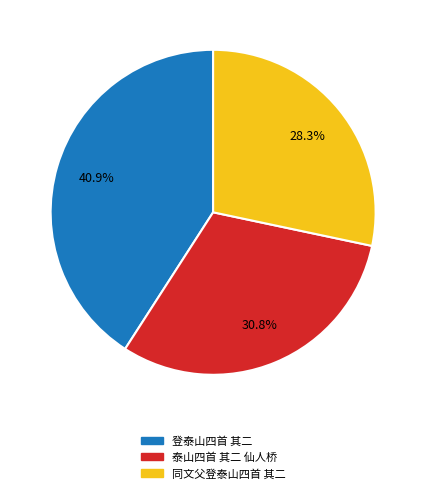

Which slice is the largest?

登泰山四首 其二